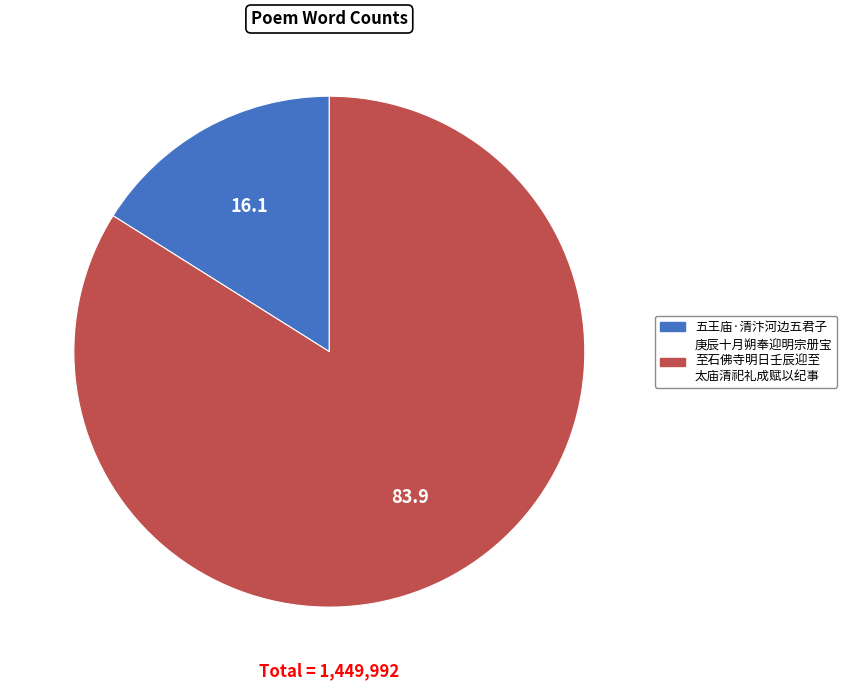

Does any single category account for the majority?

Yes